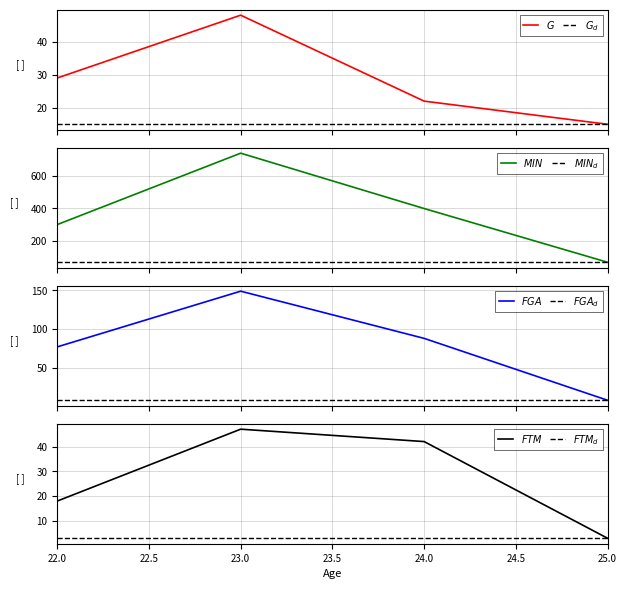

At which category is the sum across all series the highest?

23